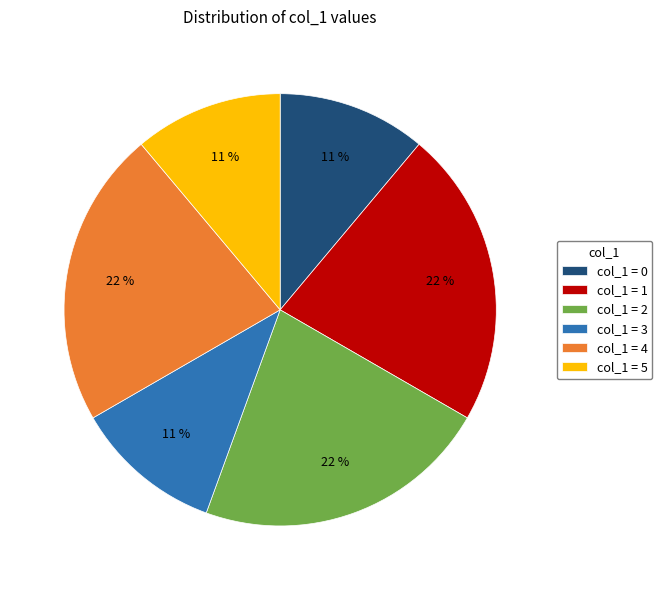

Is it true that col_1 = 5 is 11% of the pie?

True